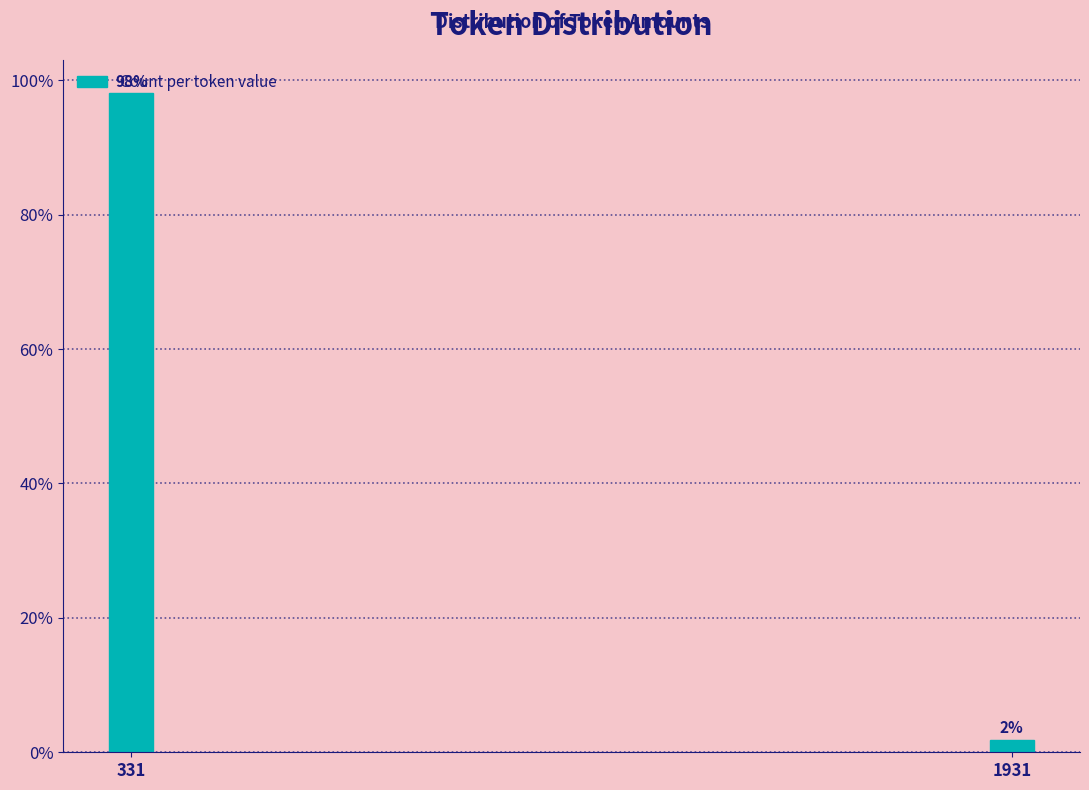

True or false: the data shows 98.1 at 331.

True